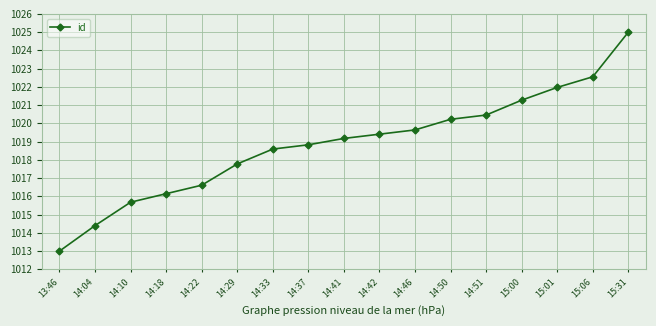

List the labels in order of value, largest first.

15:31, 15:06, 15:01, 15:00, 14:51, 14:50, 14:46, 14:42, 14:41, 14:37, 14:33, 14:29, 14:22, 14:18, 14:10, 14:04, 13:46